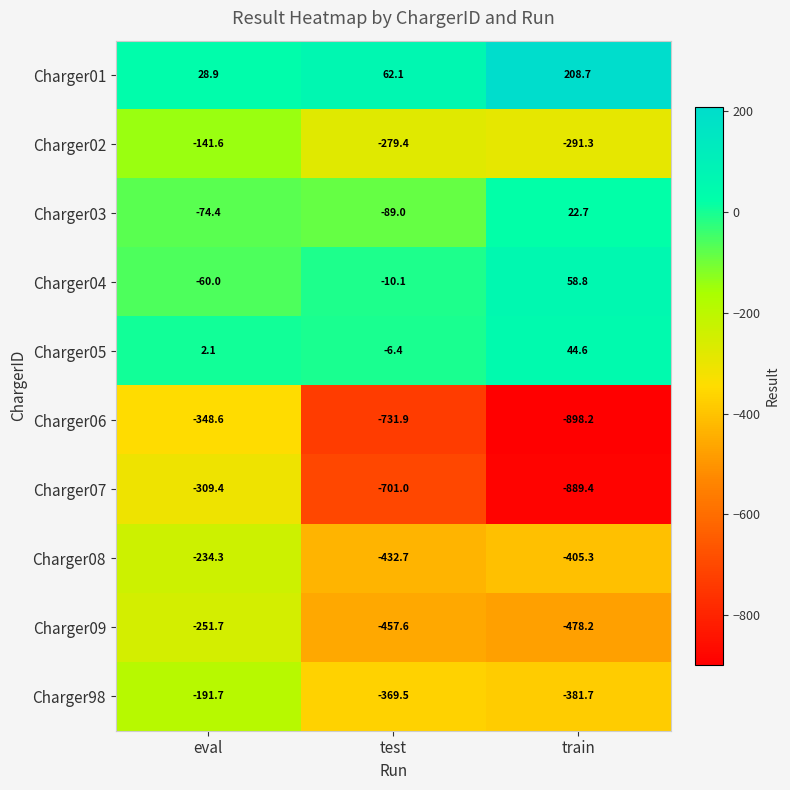

At which category is the sum across all series the highest?

eval